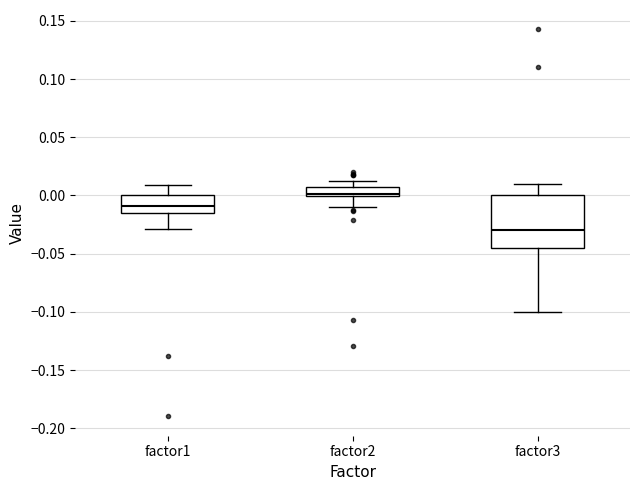

Which box has the highest median line?

factor2